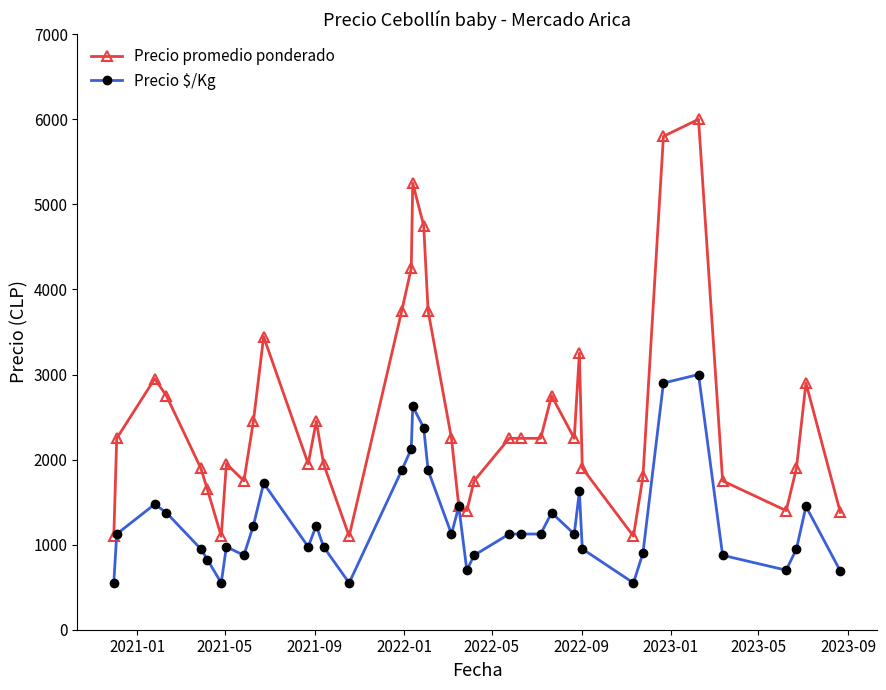

Rank the series by their average value, from lowest to highest.

Precio $/Kg, Precio promedio ponderado